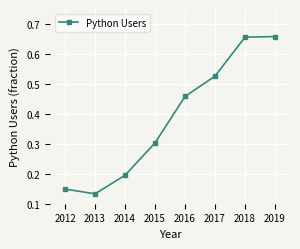

What is the change in value from 2012 to 2017?

+0.4